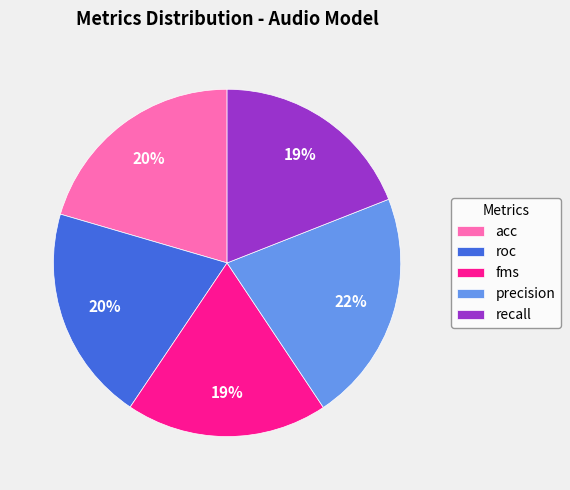

True or false: precision accounts for 22% of the total.

True